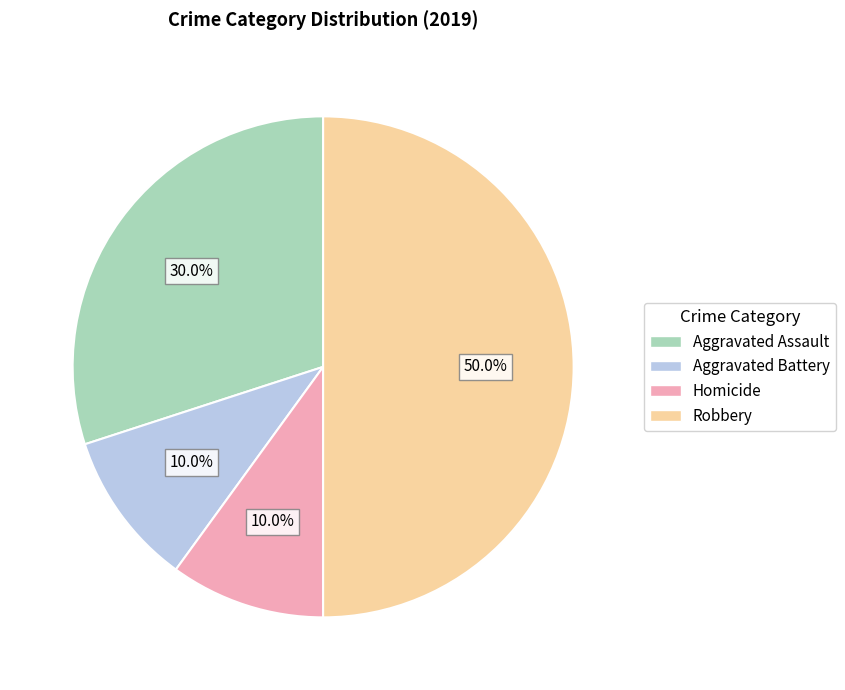

To the nearest percent, what portion does Robbery represent?

50%